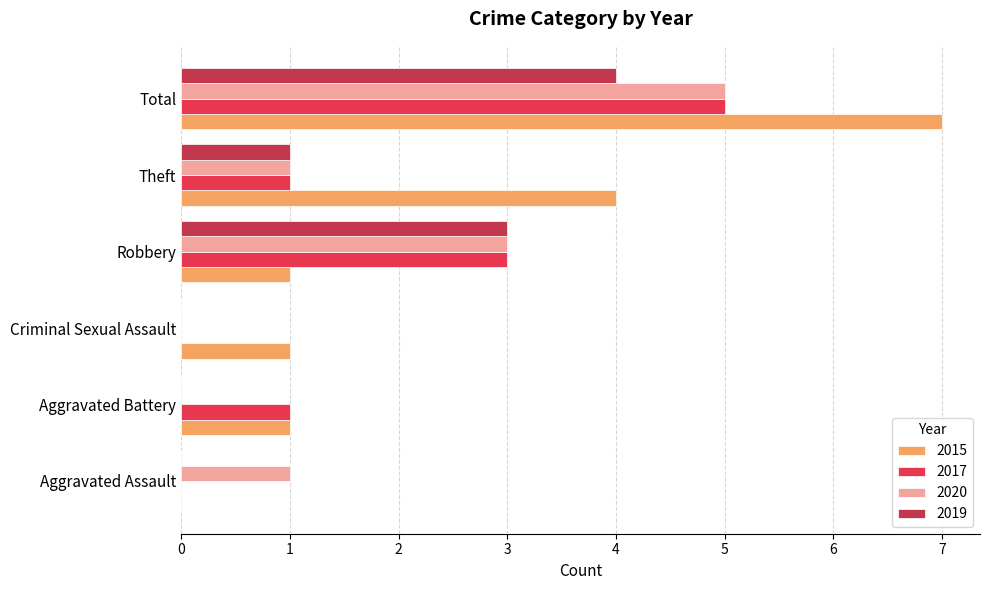

What is the sum of all 2020 values?

10